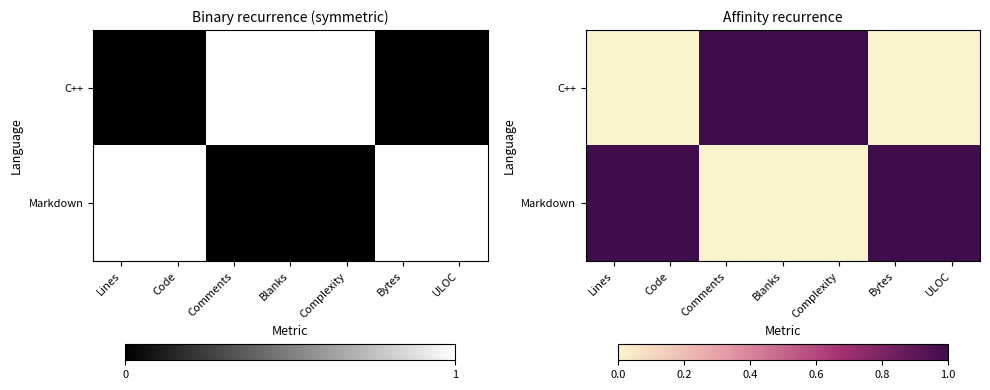

What is the difference between the maximum and second lowest values in the C++ series?

1